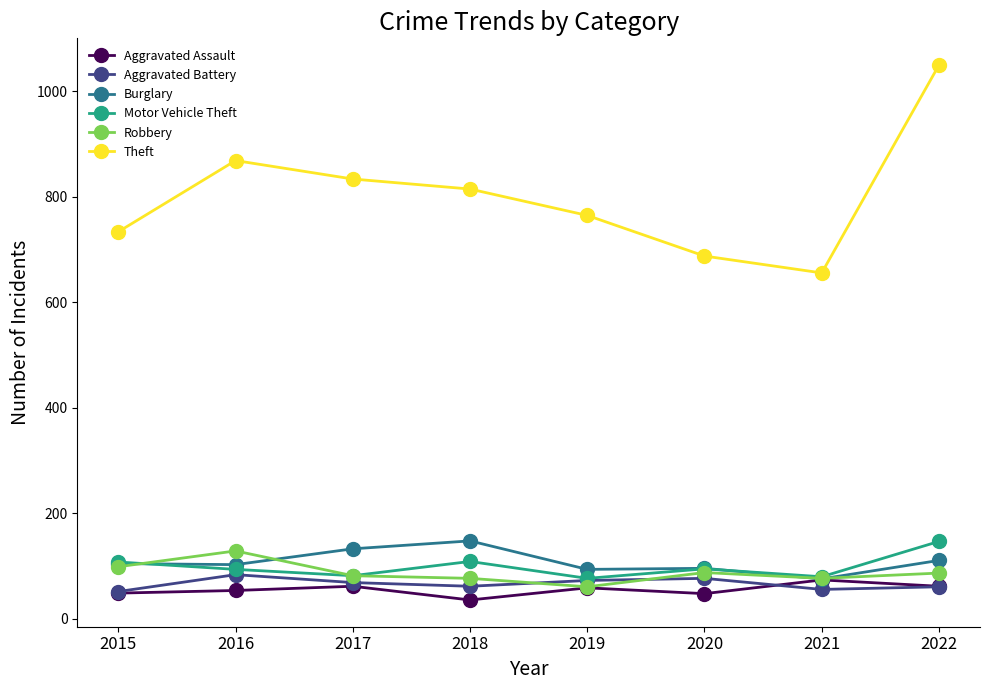

At which category is the sum across all series the highest?

2022